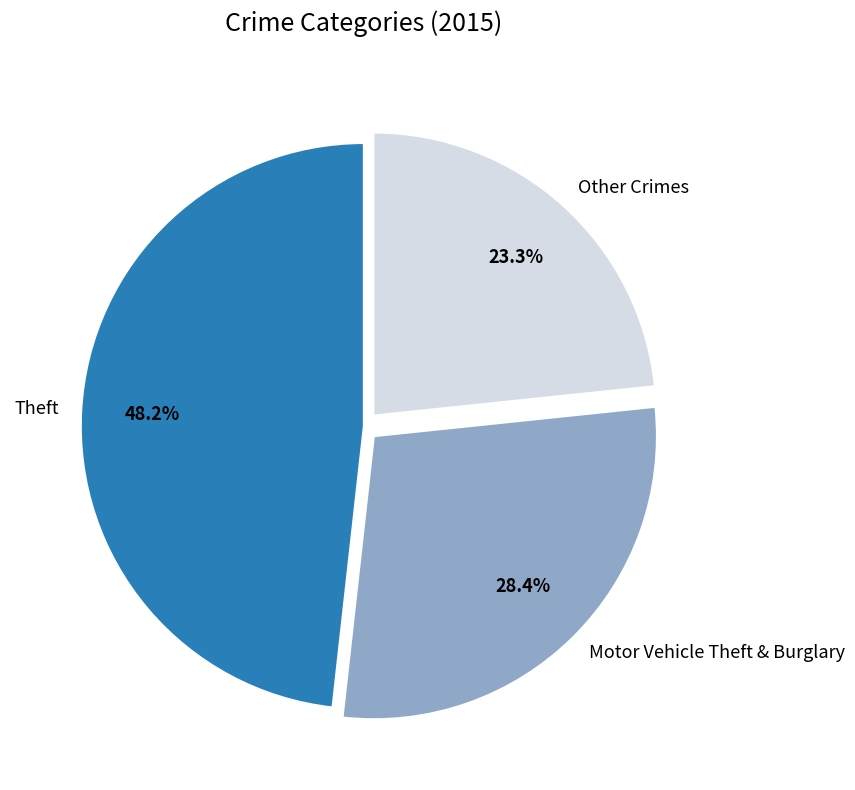

Which has a higher value, Motor Vehicle Theft & Burglary or Other Crimes?

Motor Vehicle Theft & Burglary